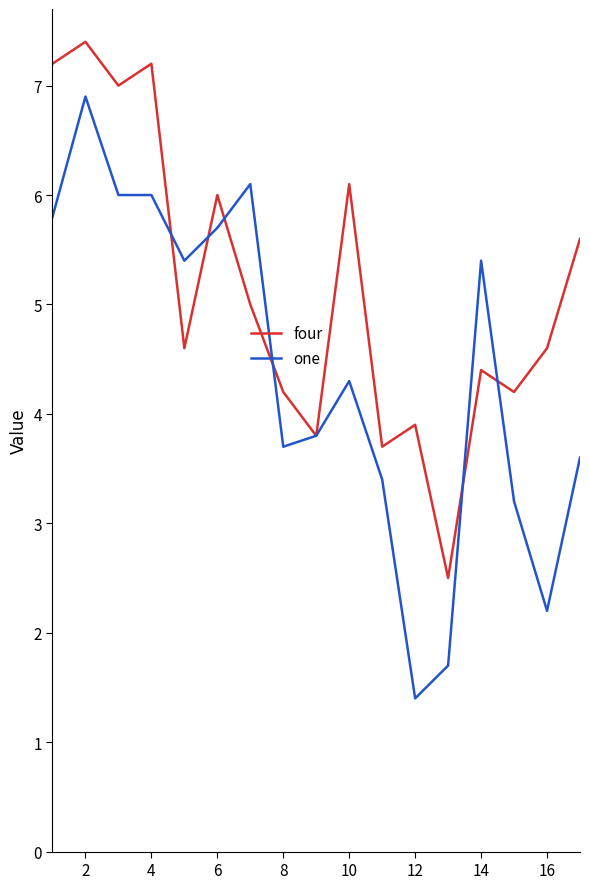

True or false: four and one intersect in this chart.

True